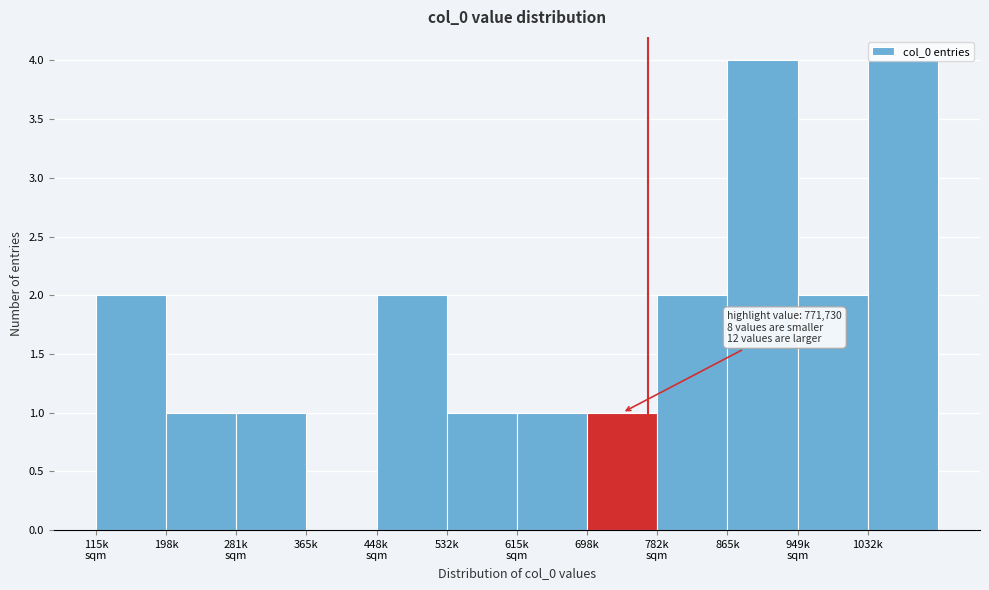

What is the maximum value shown in the chart?

4